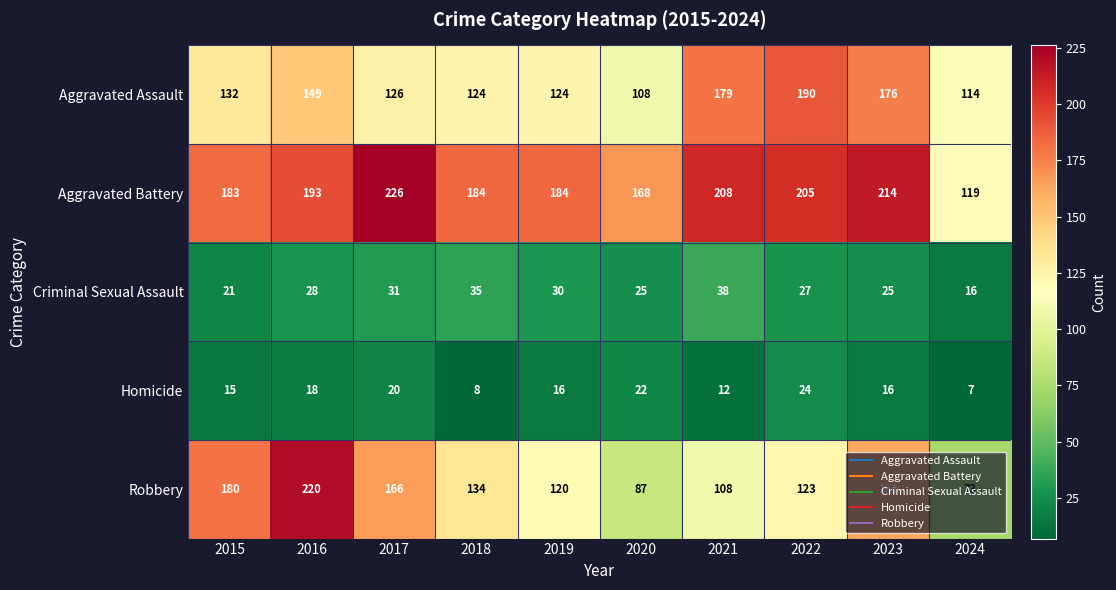

True or false: Robbery has a value of 325 at 2016.

False